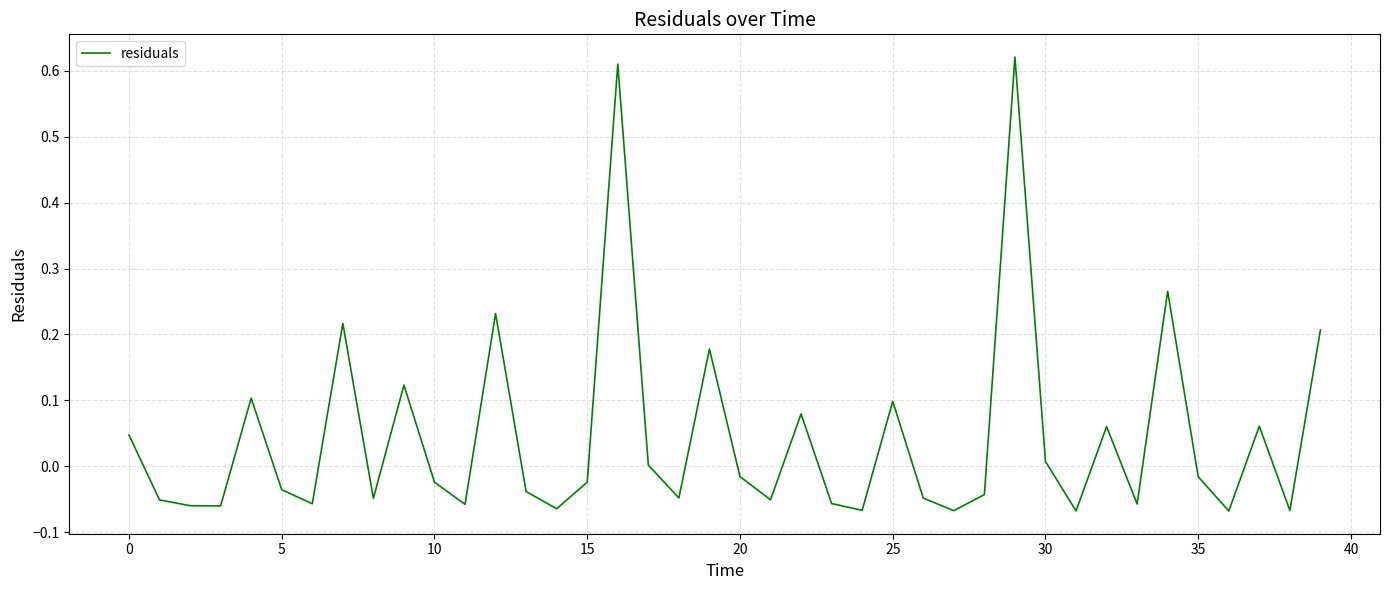

What is the difference between the maximum and minimum values?

0.7